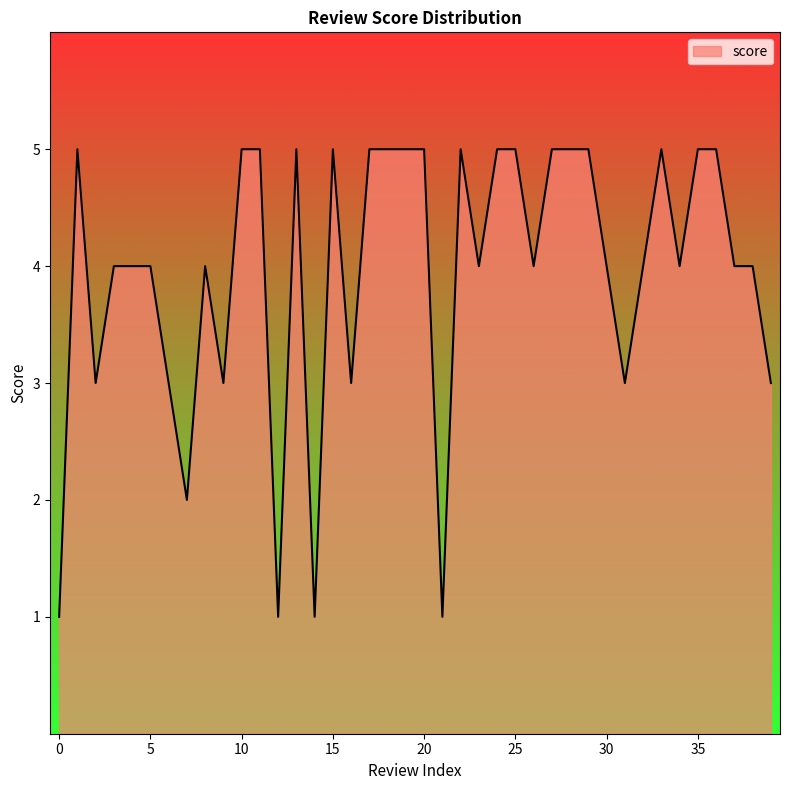

What is the difference between the maximum and minimum values?

4